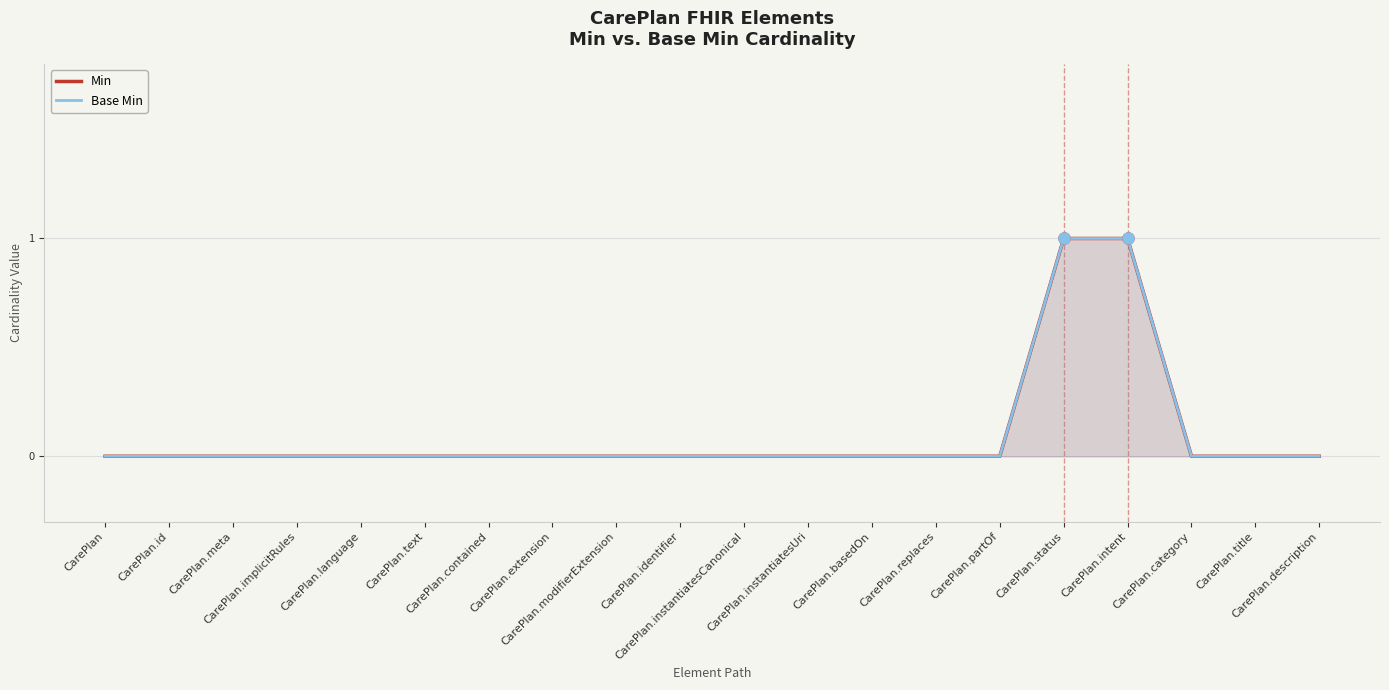

Reading left to right, what are all the values shown in this chart?

Min: 0	0	0	0	0	0	0	0	0	0	0	0	0	0	0	1	1	0	0	0
Base Min: 0	0	0	0	0	0	0	0	0	0	0	0	0	0	0	1	1	0	0	0